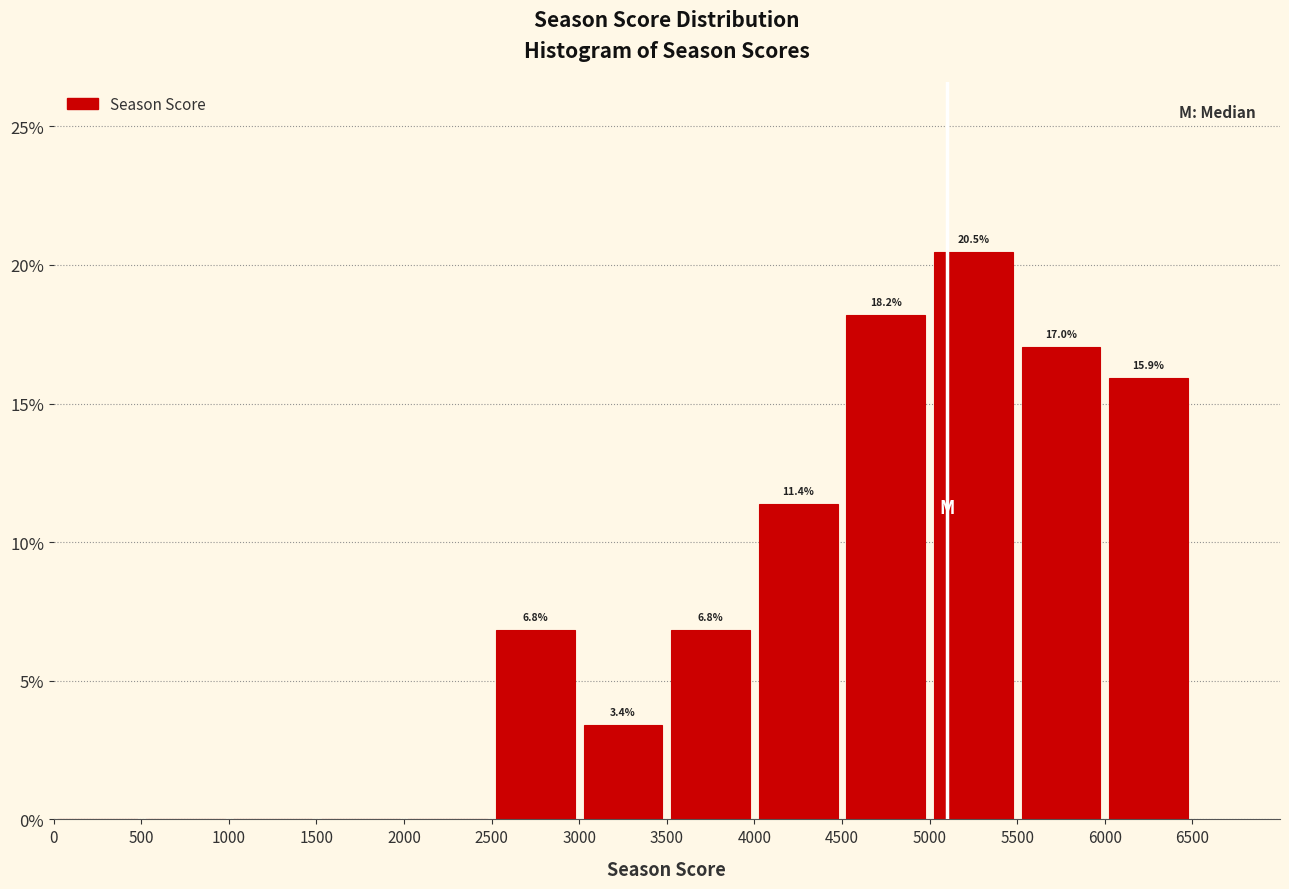

Which range on the x-axis has the tallest bar?

5000 to 5500